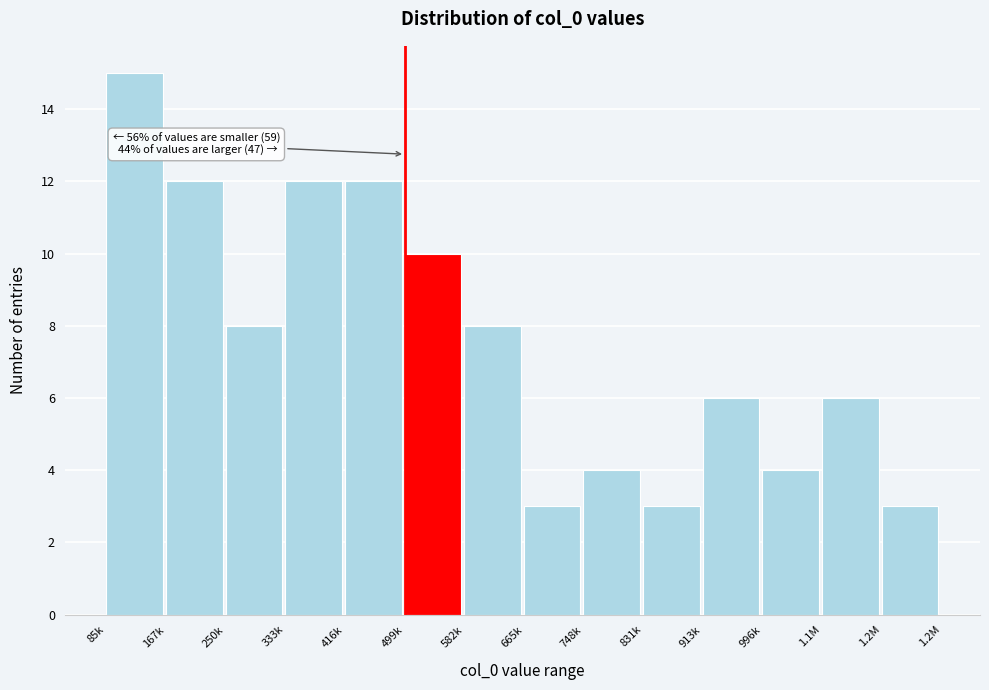

Reading right to left, what are all the values shown in this chart?

3	6	4	6	3	4	3	8	10	12	12	8	12	15